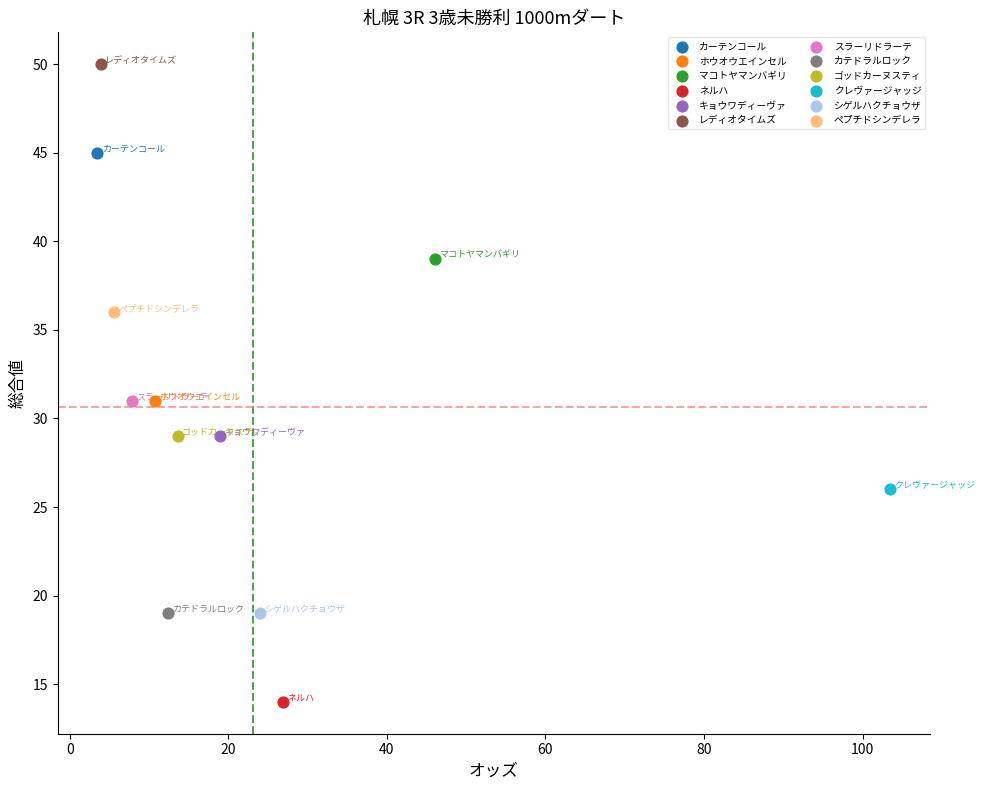

What are all the series names shown in the legend?

カーテンコール, ホウオウエインセル, マコトヤマンバギリ, ネルハ, キョウワディーヴァ, レディオタイムズ, スラーリドラーテ, カテドラルロック, ゴッドカーヌスティ, クレヴァージャッジ, シゲルハクチョウザ, ペプチドシンデレラ